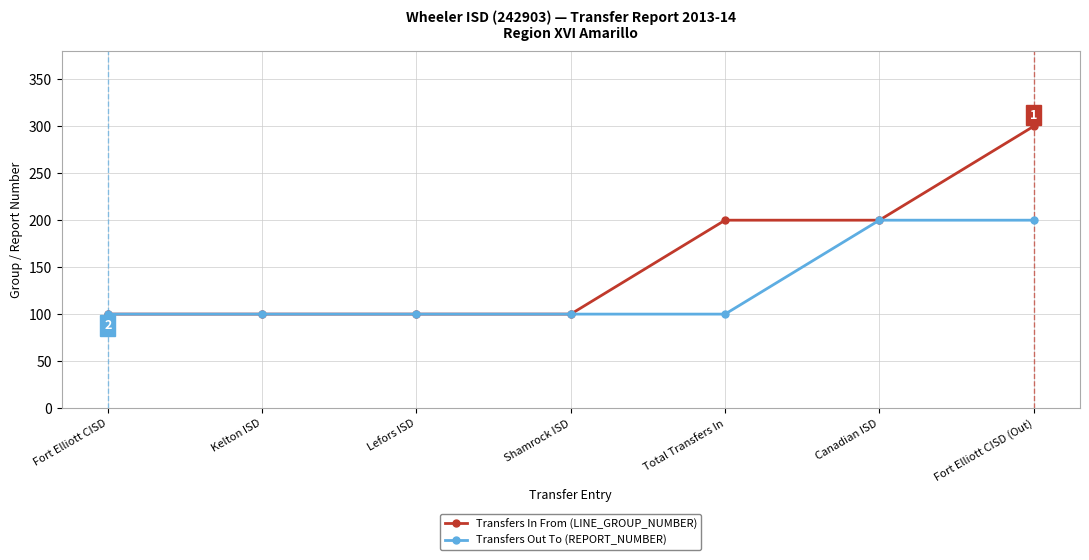

Reading left to right, what are all the values shown in this chart?

Transfers In From (LINE_GROUP_NUMBER): 100	100	100	100	200	200	300
Transfers Out To (REPORT_NUMBER): 100	100	100	100	100	200	200